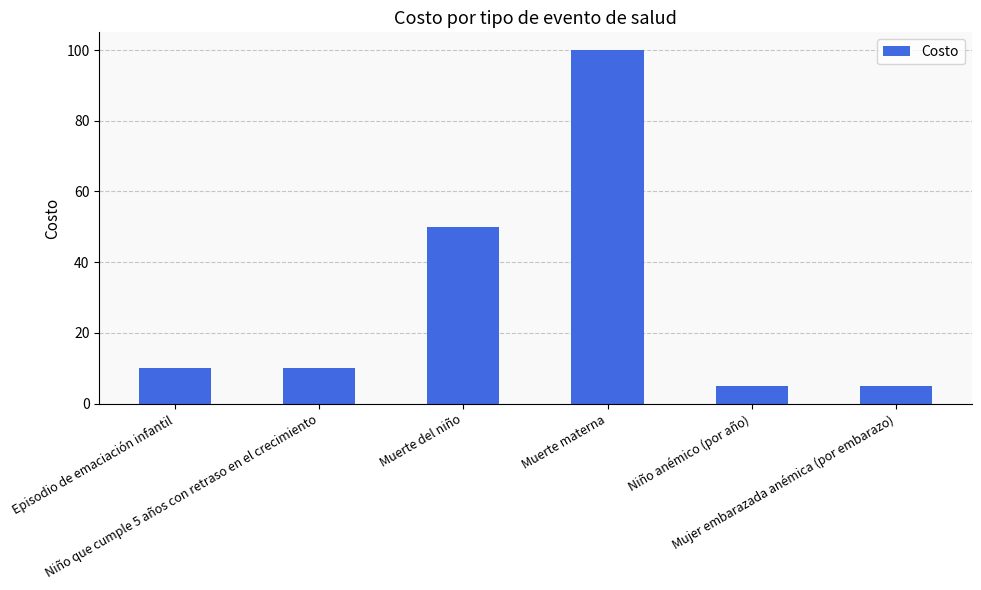

What is the value of the 3rd bar from the left?

50